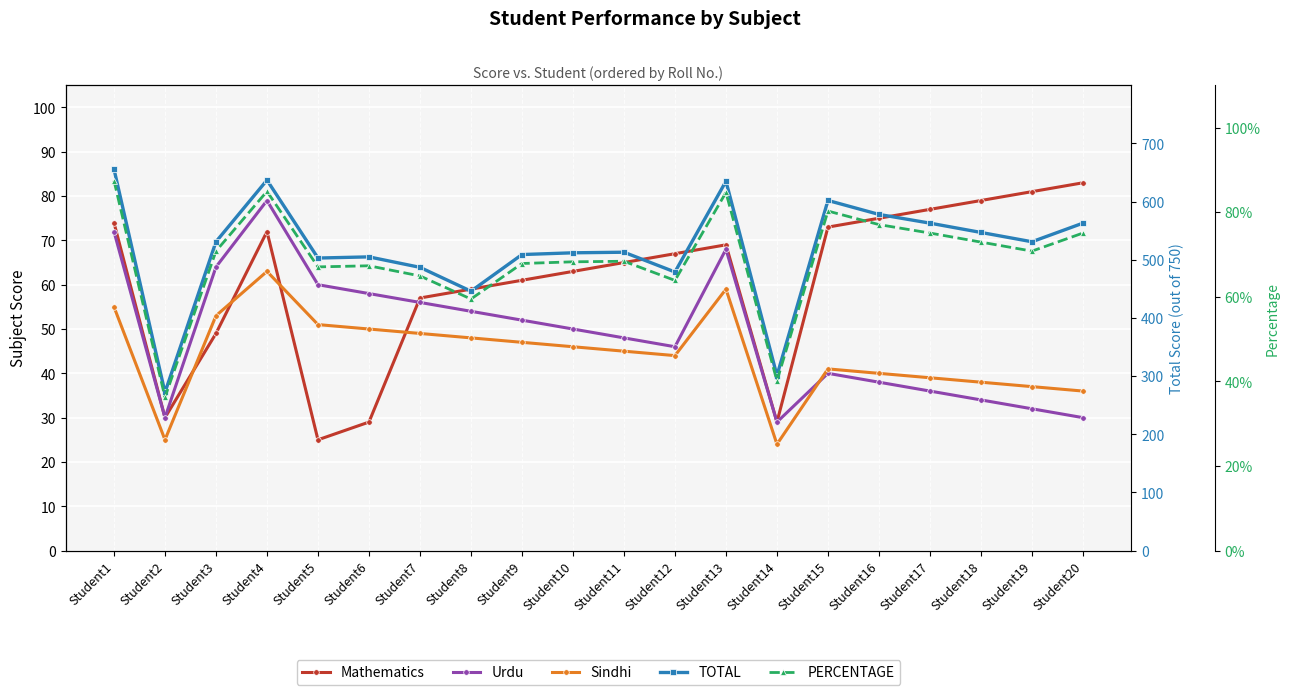

What is the sum of the TOTAL values at Student13 and Student6?

1140.0